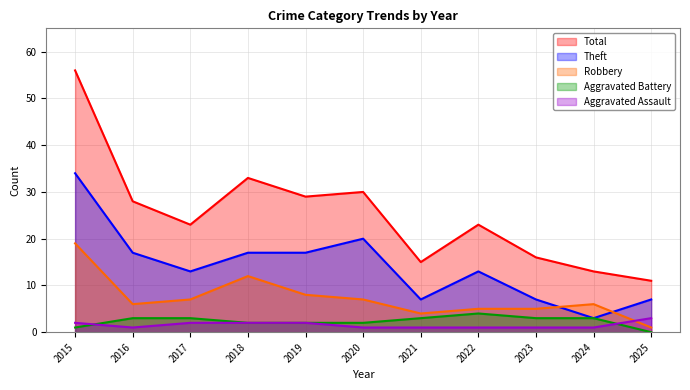

Which series has the largest range (max minus min)?

Total